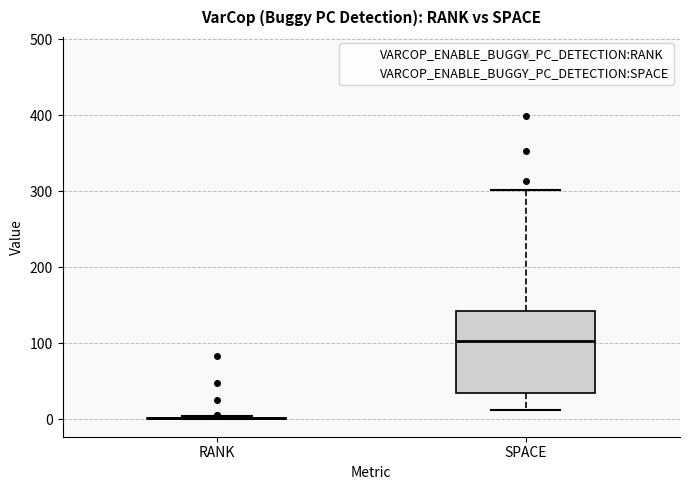

Reading left to right, read every box against the y-axis: the position of its median line, the range the box covers, and the ends of its whiskers. The values are not printed on the chart, so give them approximately, as read against the axis.

RANK: box collapsed to a line at 0, whiskers 0 to 0
SPACE: median 100, box 30 to 140, whiskers 10 to 300